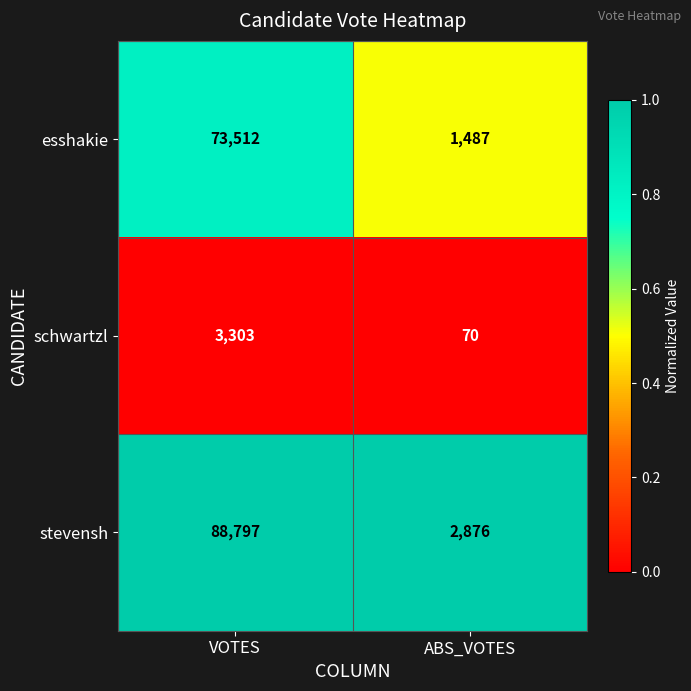

Which series has the widest spread of values?

stevensh